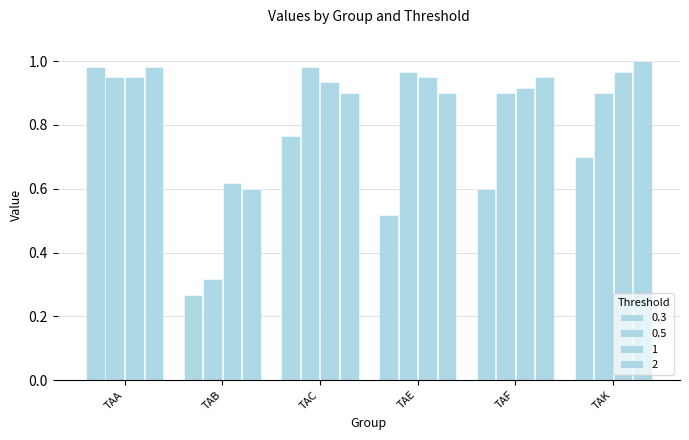

Are the bars horizontal?

No